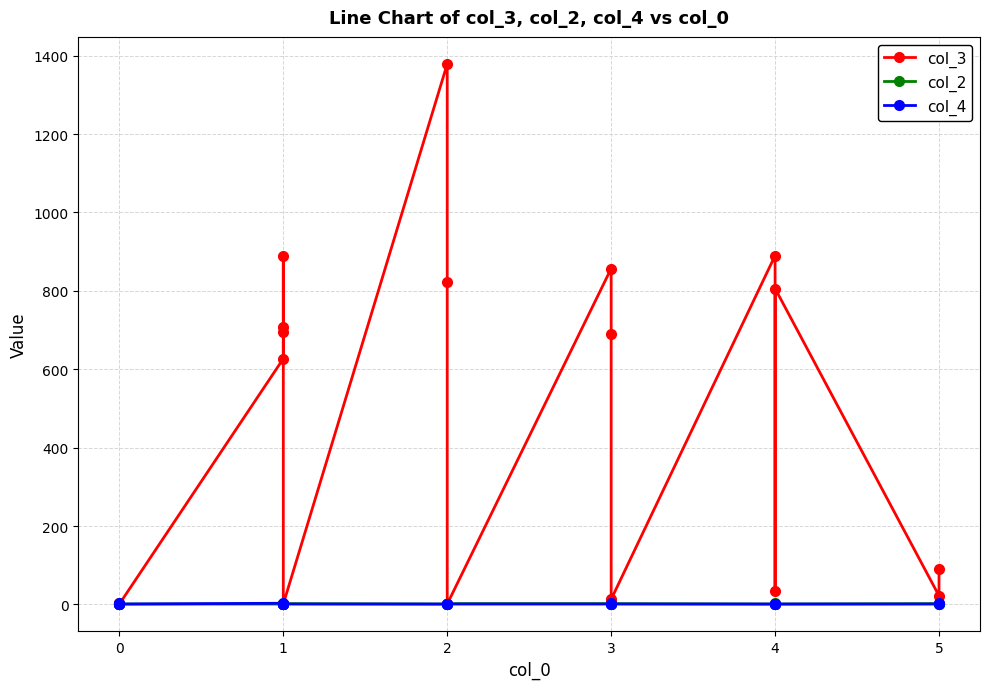

What is the maximum value shown in the chart?

1379